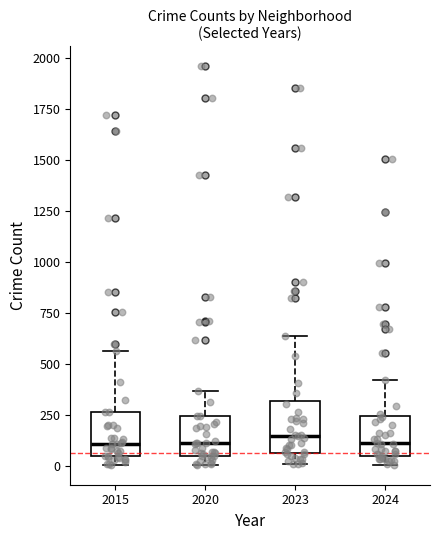

Reading left to right, transcribe this box plot: for each box, give where its median line is, the range the box spans, and where its two whiskers end, as read against the y-axis. The values are not printed on the chart, so give them approximately, as read against the axis.

2015: median 100, box 50 to 250, whiskers 0 to 550
2020: median 100, box 50 to 250, whiskers 0 to 350
2023: median 150, box 50 to 300, whiskers 0 to 650
2024: median 100, box 50 to 250, whiskers 0 to 400